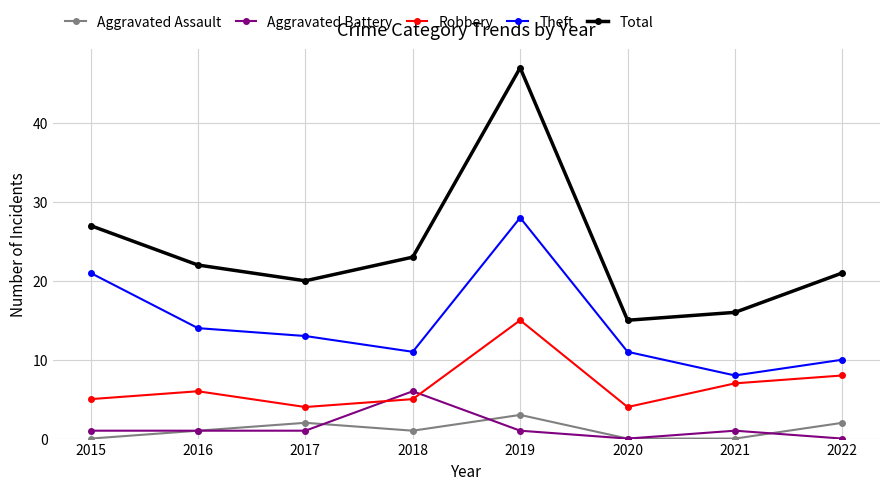

What value does the Theft series have at 2016?

14